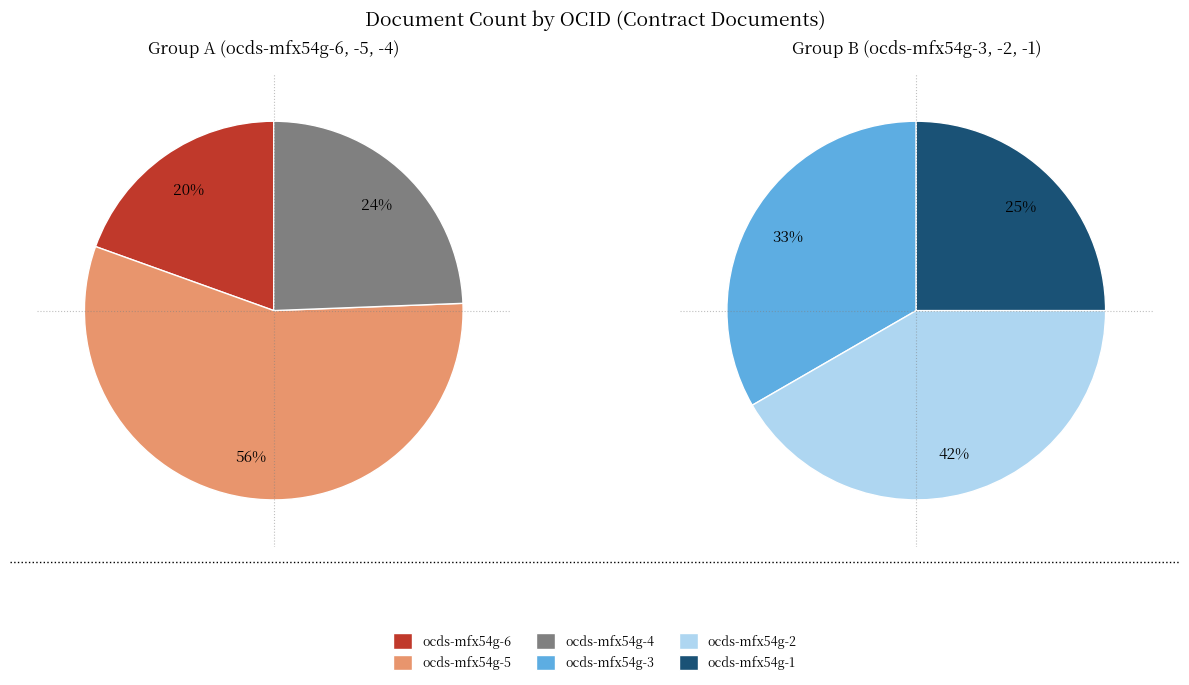

Does any single category account for the majority?

No